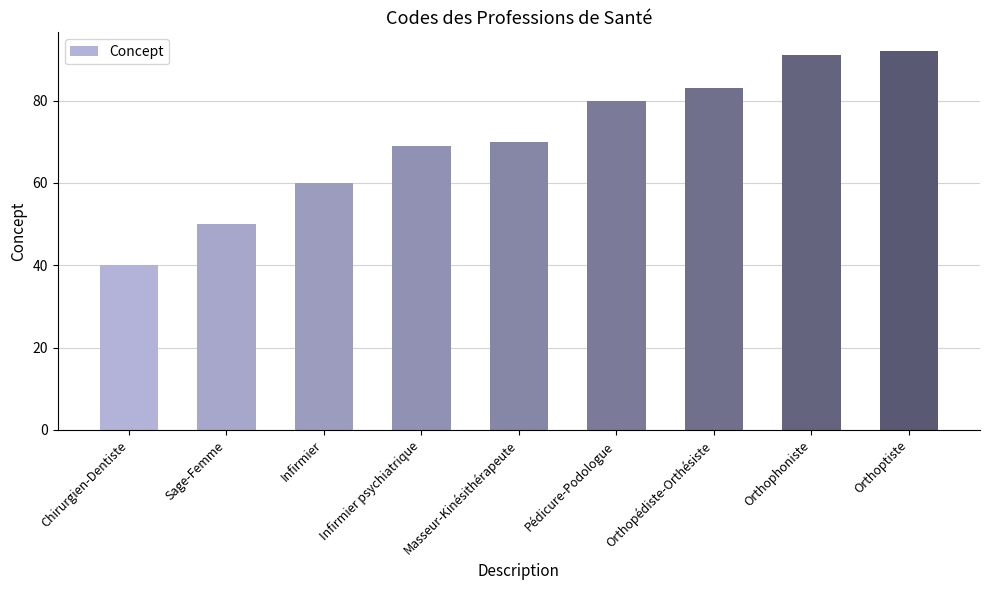

What is the minimum value shown in the chart?

40